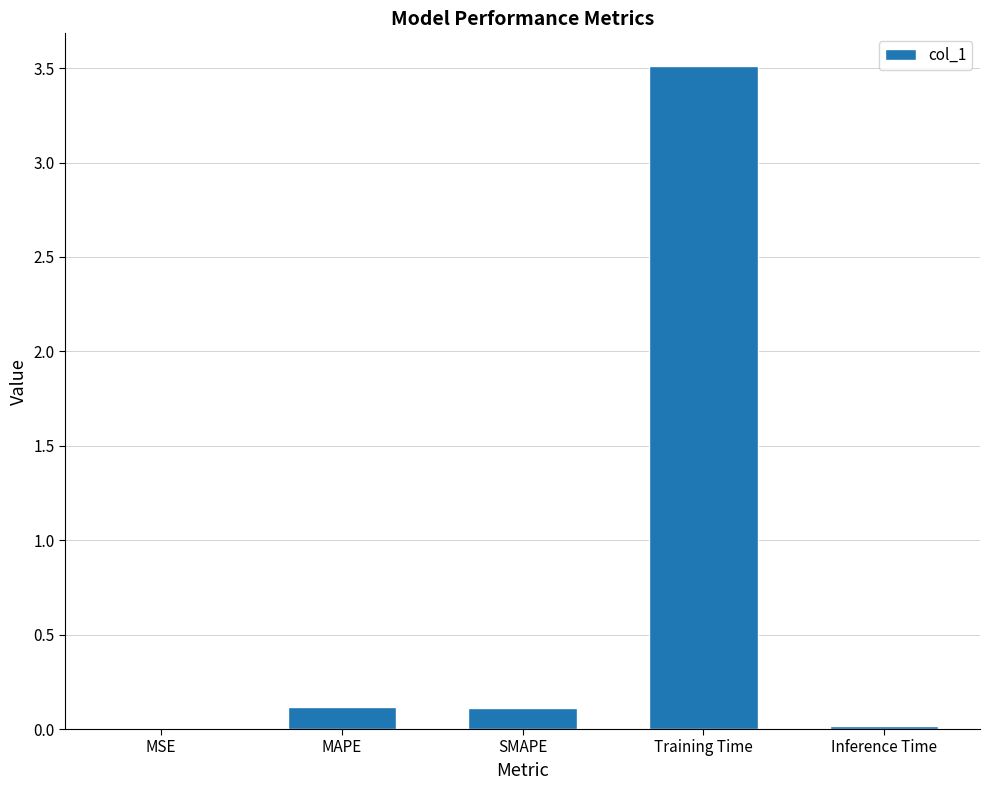

The value at MSE is 0.0. True or false?

True